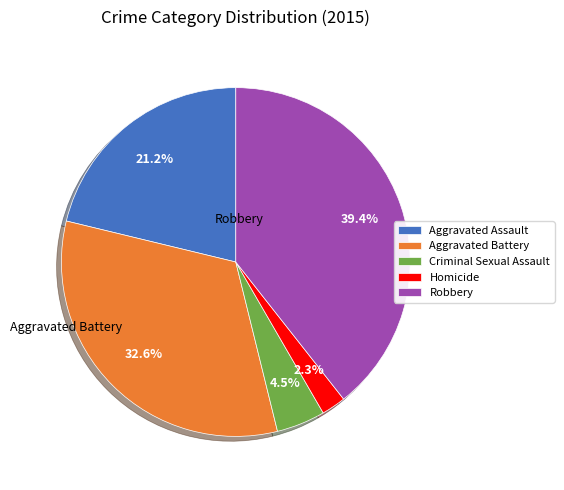

Which slice is the largest?

Robbery